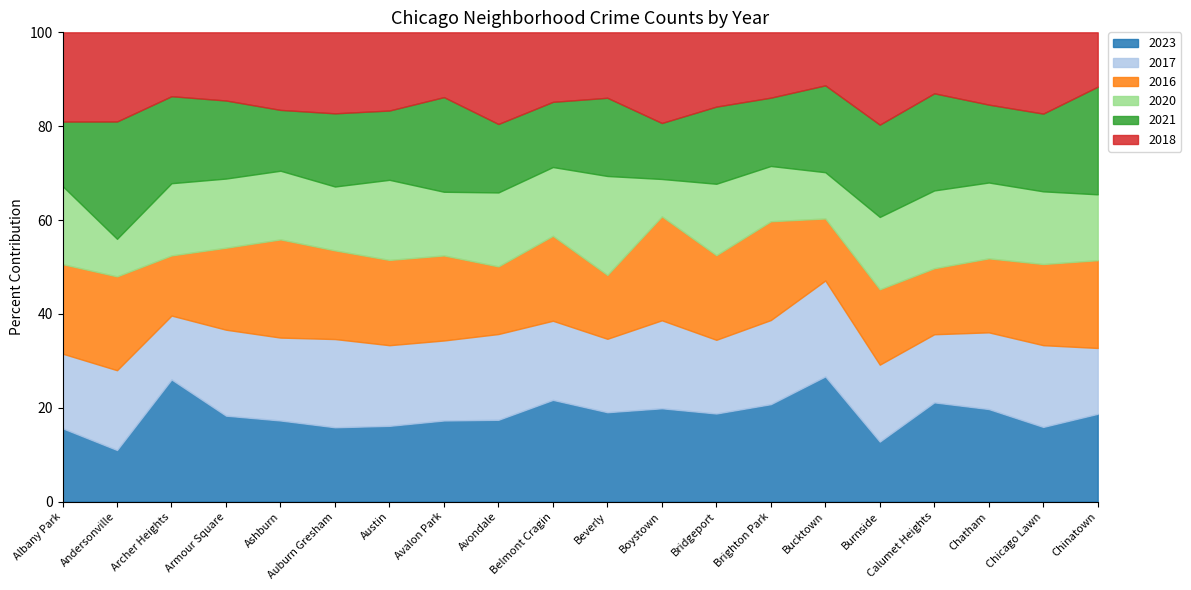

How many values in the 2017 series exceed 162?

9